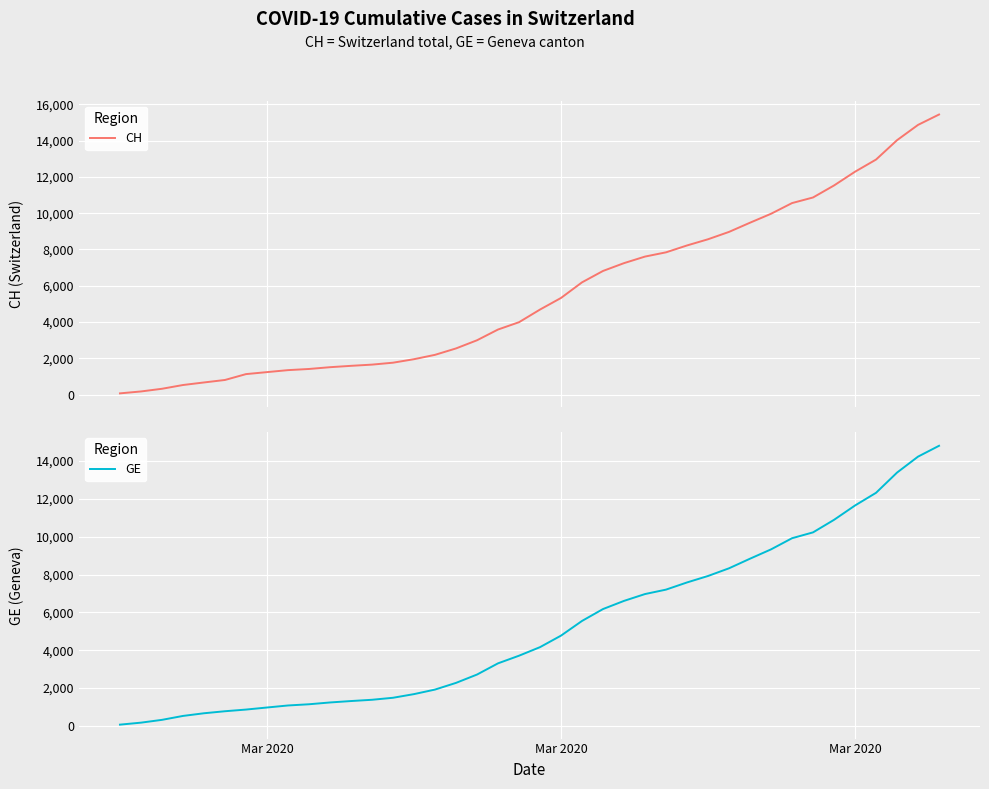

What is the highest value of the CH series?

15439